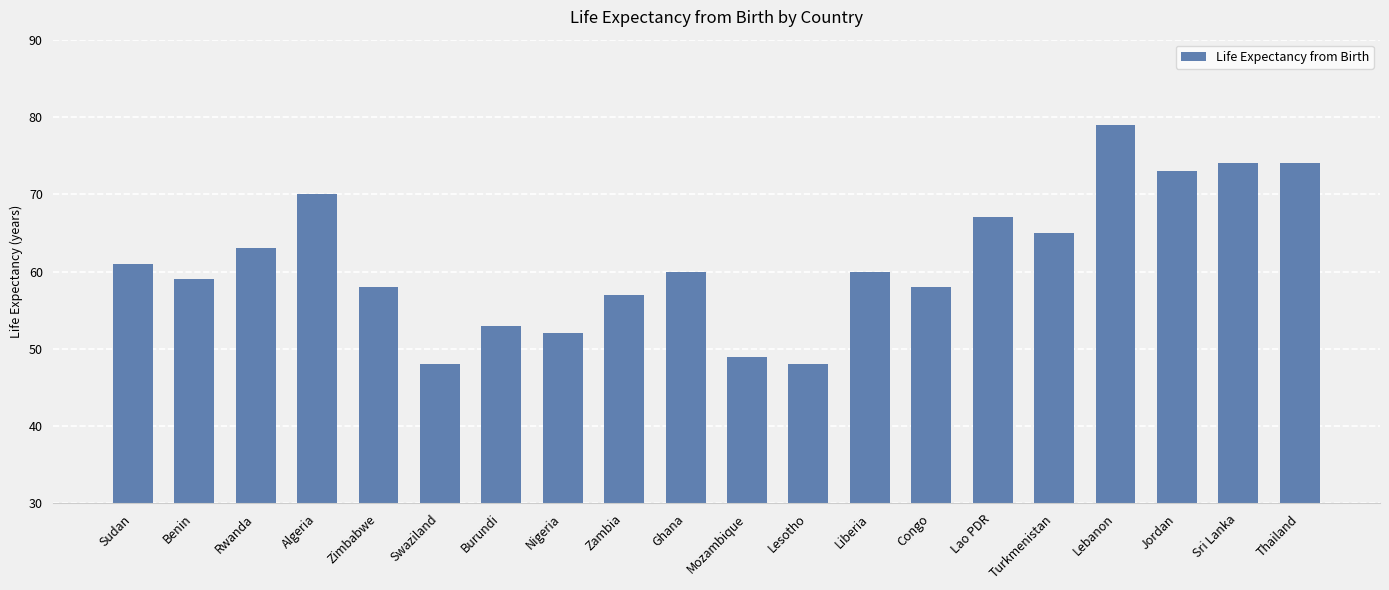

Does the chart contain any negative values?

No